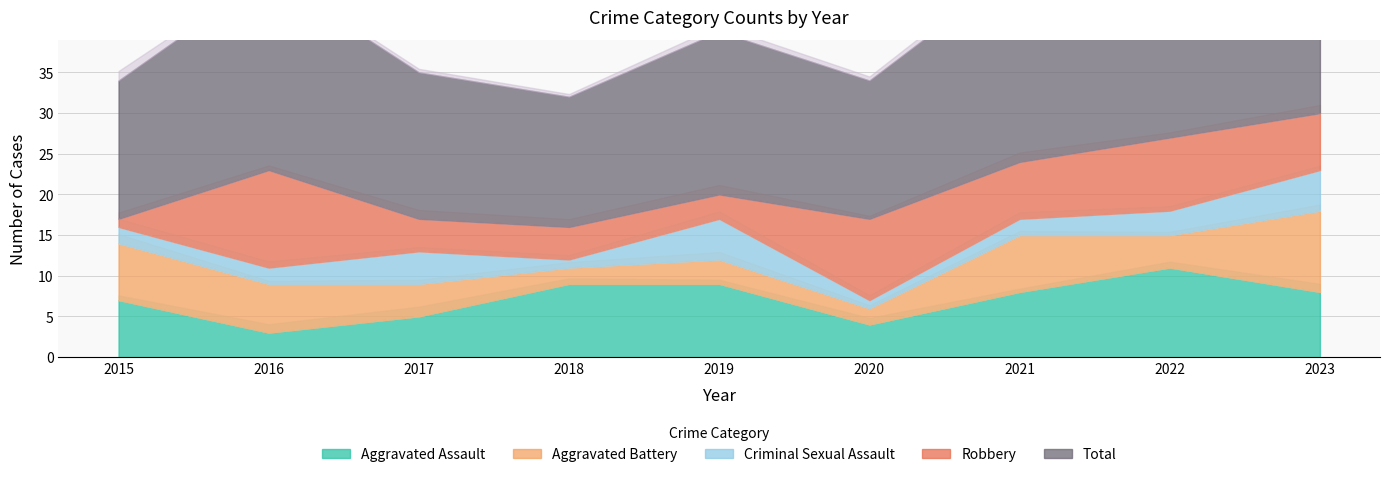

How many series are shown in this chart?

5